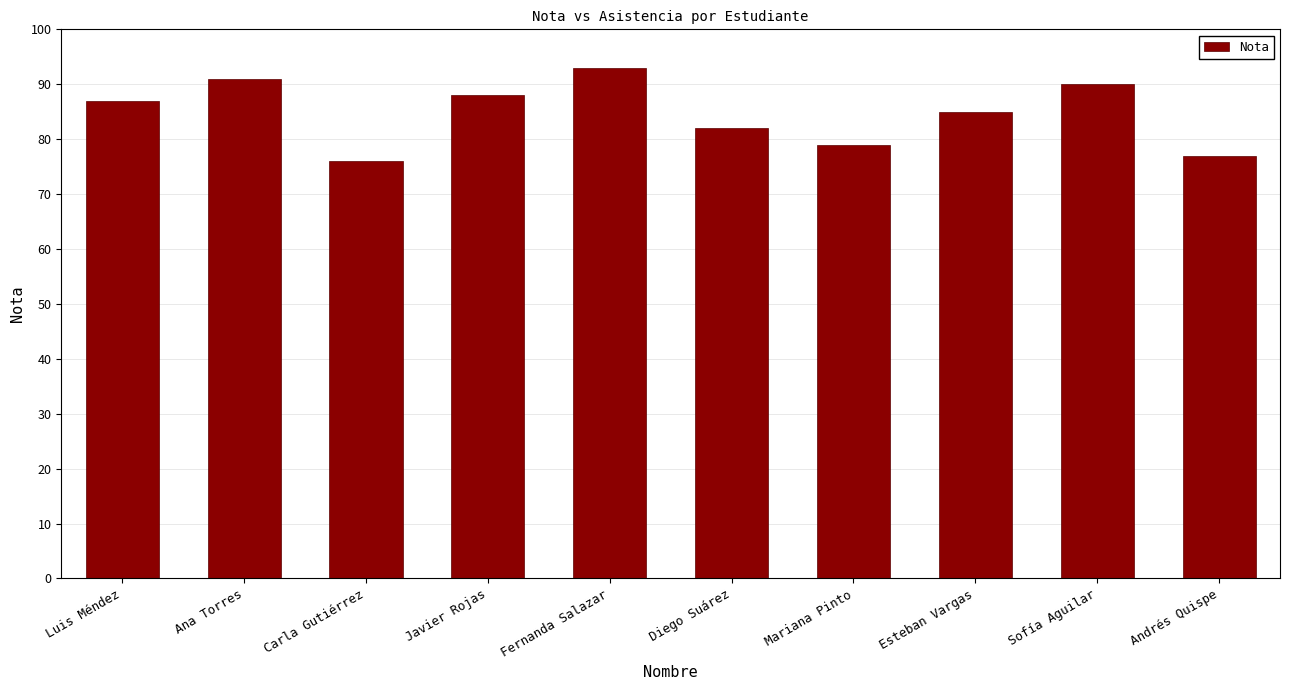

What is the value of the 4th bar from the left?

88